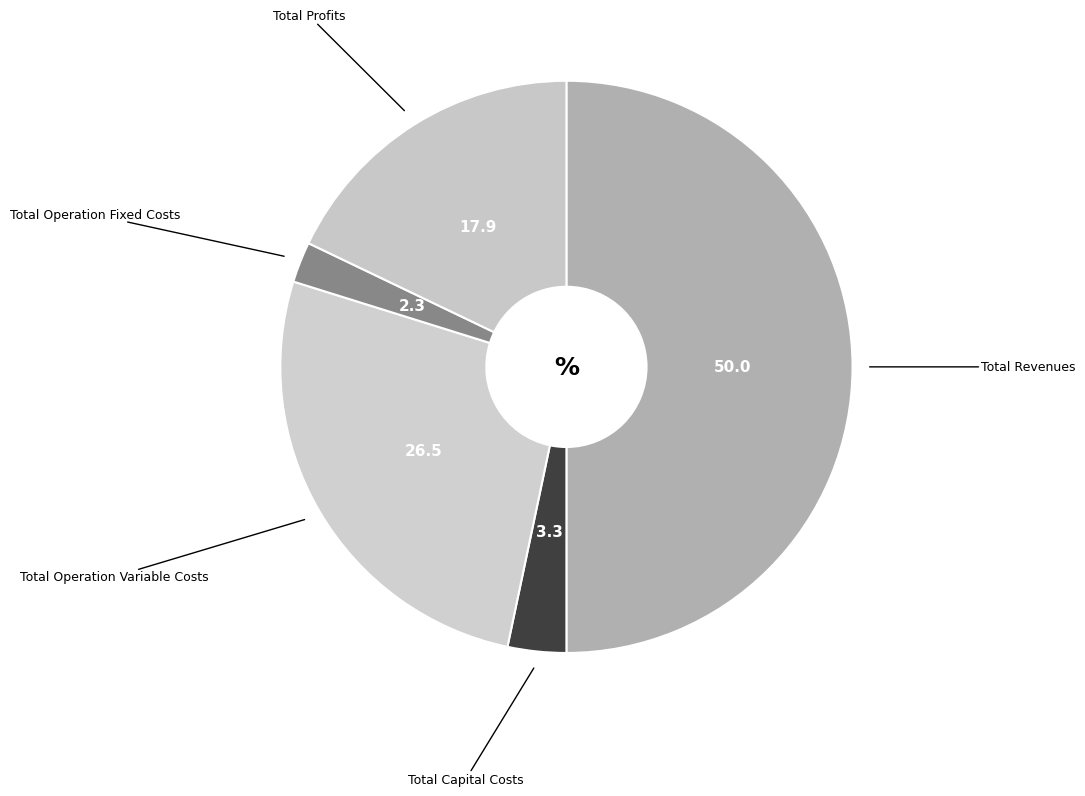

Count the number of slices in the pie.

5